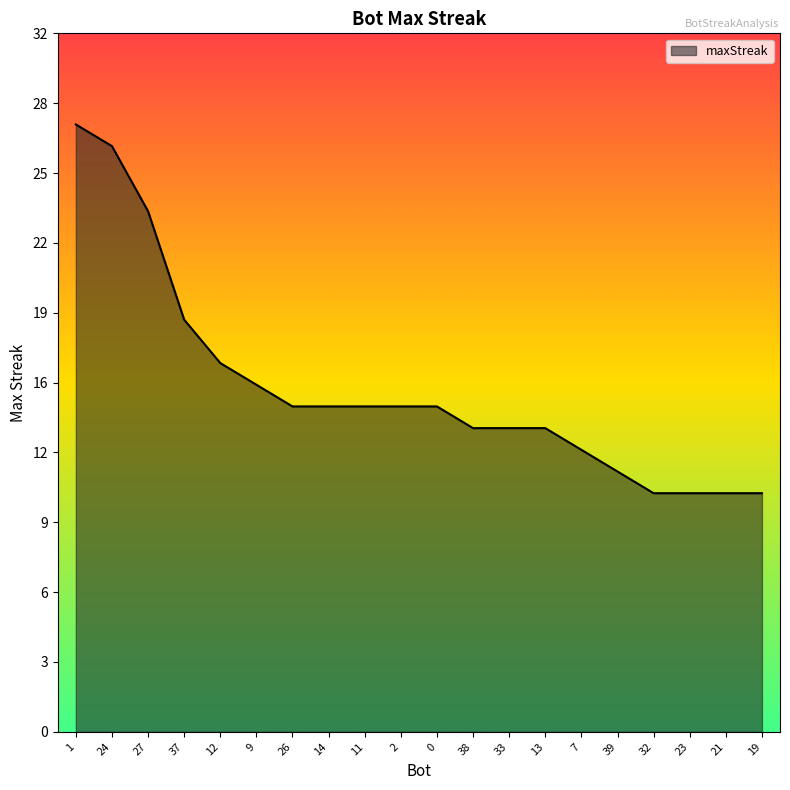

Does the chart have visible grid lines?

No